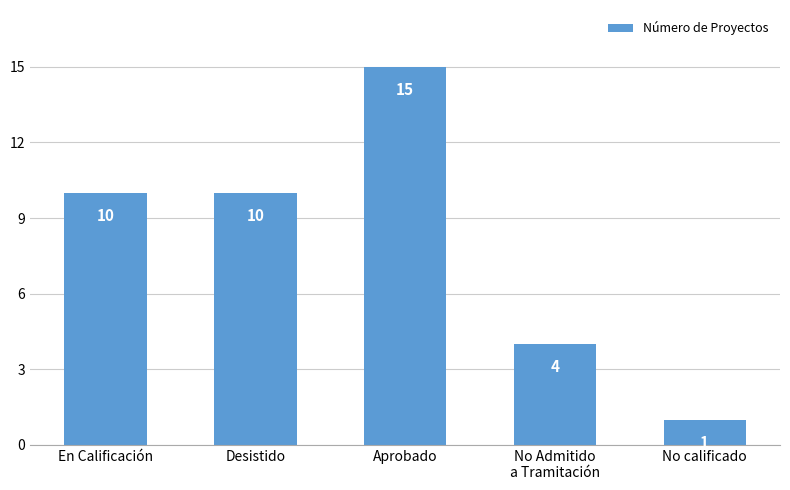

Are the bars horizontal?

No